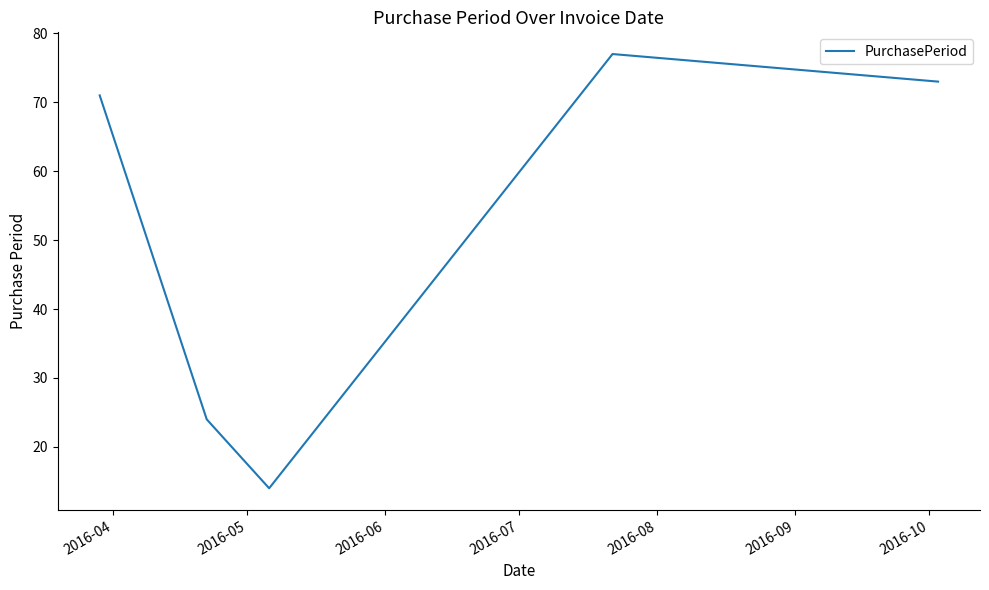

What is the difference between the maximum and minimum values?

63